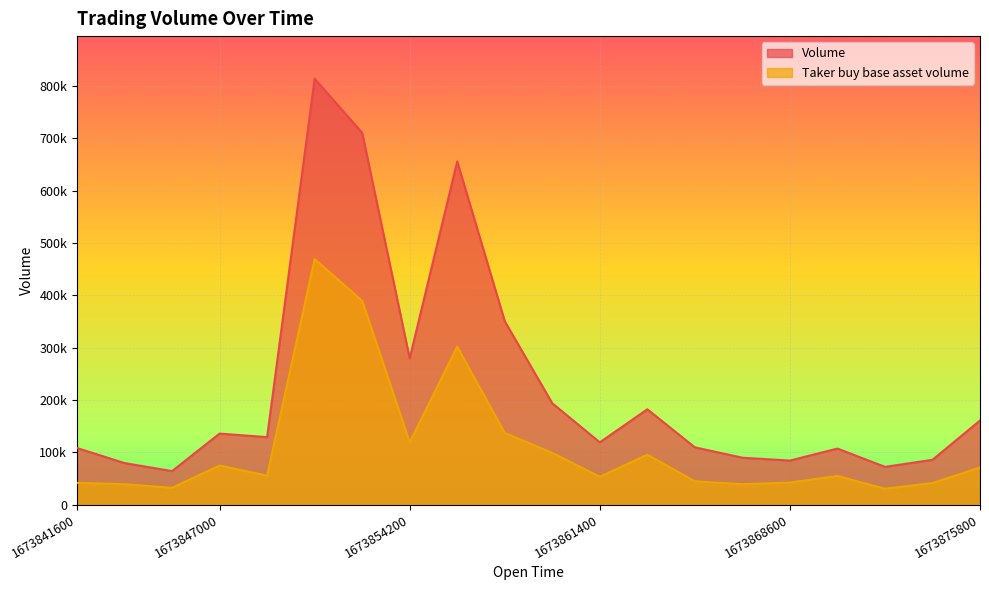

At how many categories does at least one series exceed 629825?

3